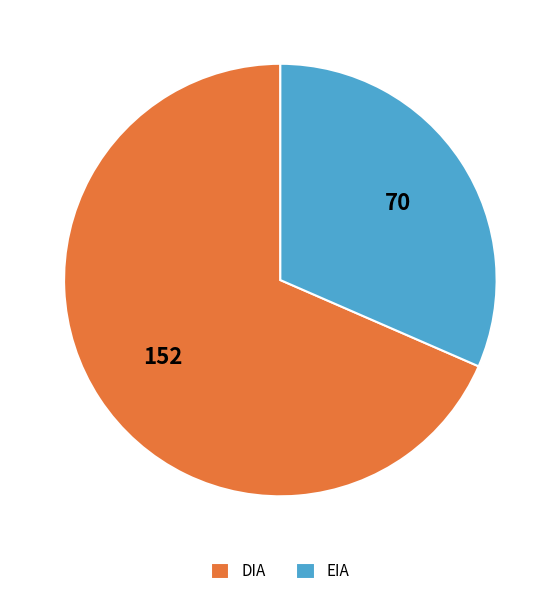

Combined, do DIA and EIA account for over 50%?

Yes